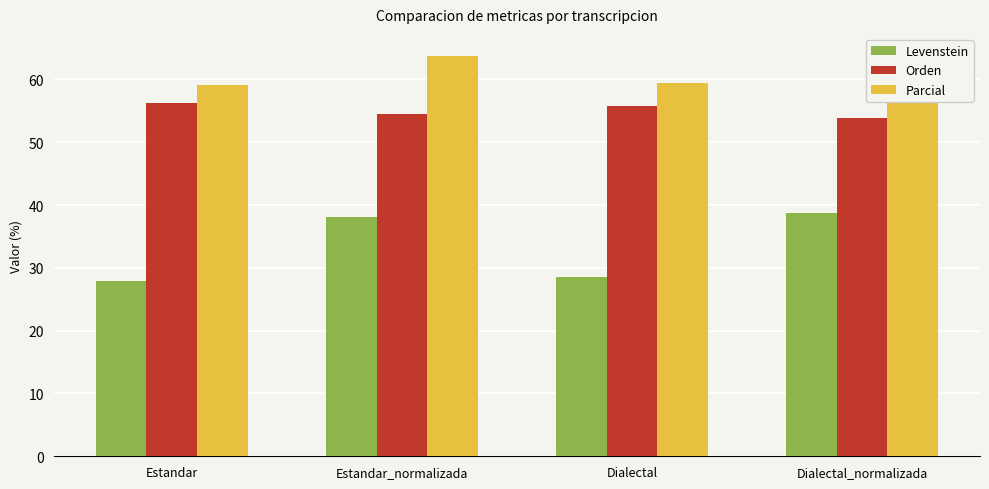

What is the difference between the Orden values at Dialectal_normalizada and Dialectal?

1.9